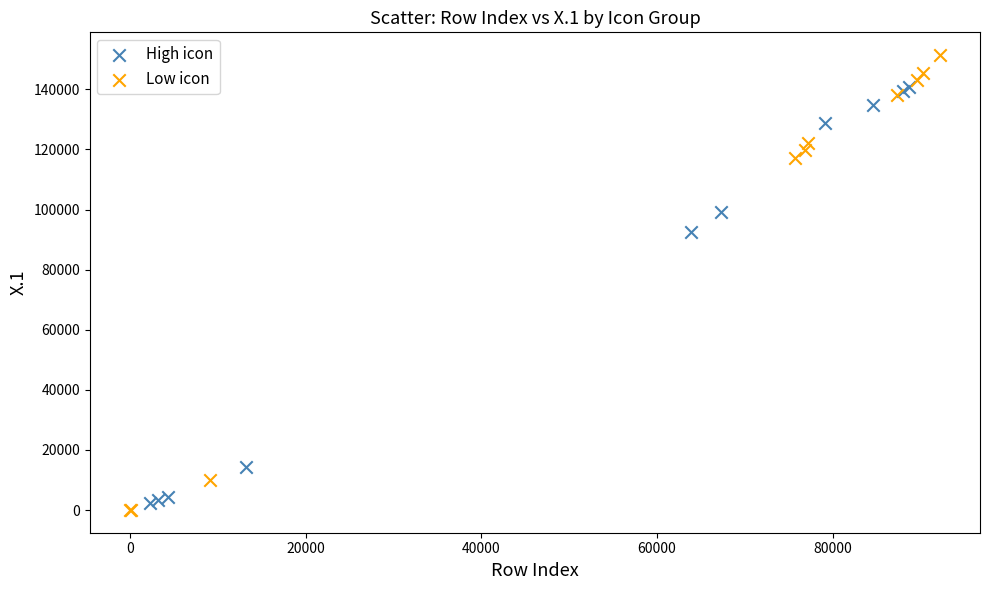

Which series has the widest spread of Y values?

Low icon